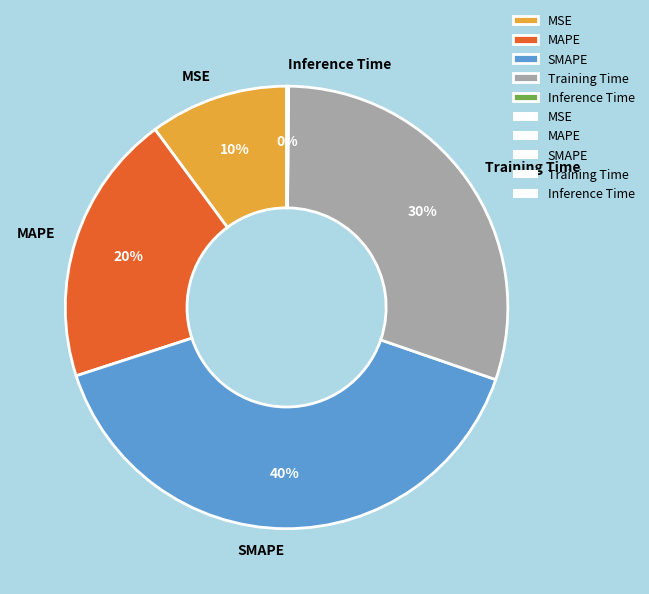

Is it true that SMAPE is 40% of the pie?

True